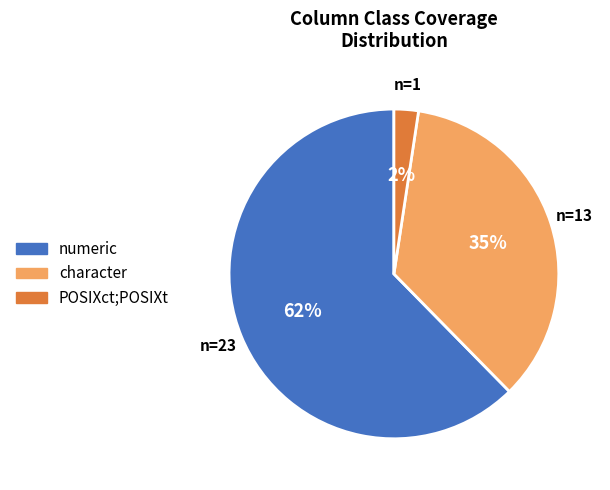

The POSIXct;POSIXt slice represents 2% of the pie. True or false?

True